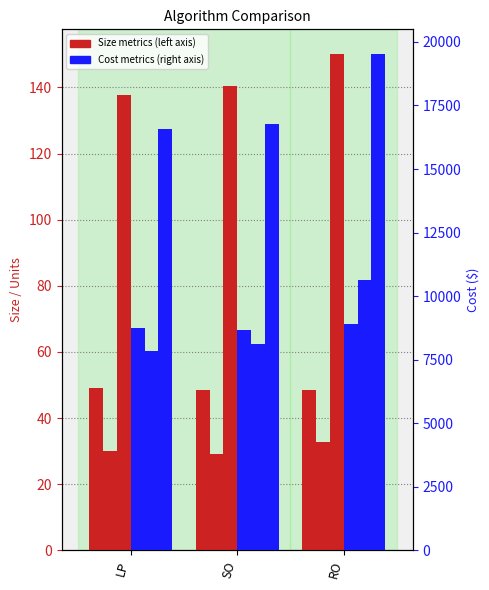

What is the total value across all series at LP?

33390.2